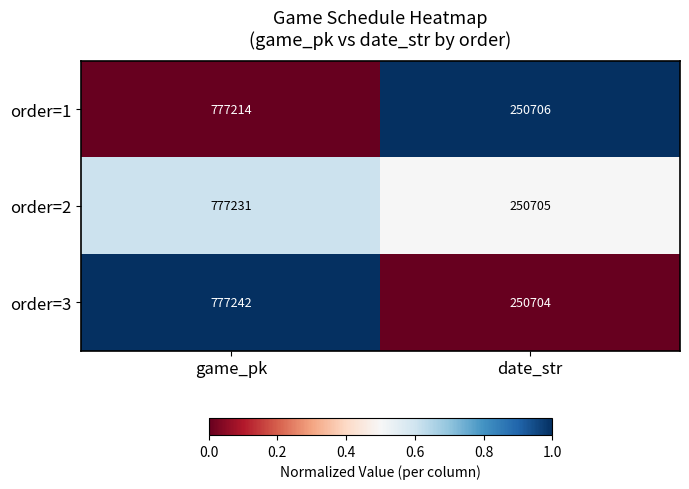

Reading left to right, extract all data points from this chart.

order=1: 777214	250706
order=2: 777231	250705
order=3: 777242	250704